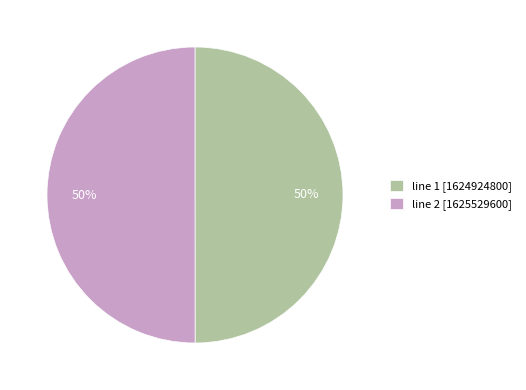

How many slices are in this pie chart?

2